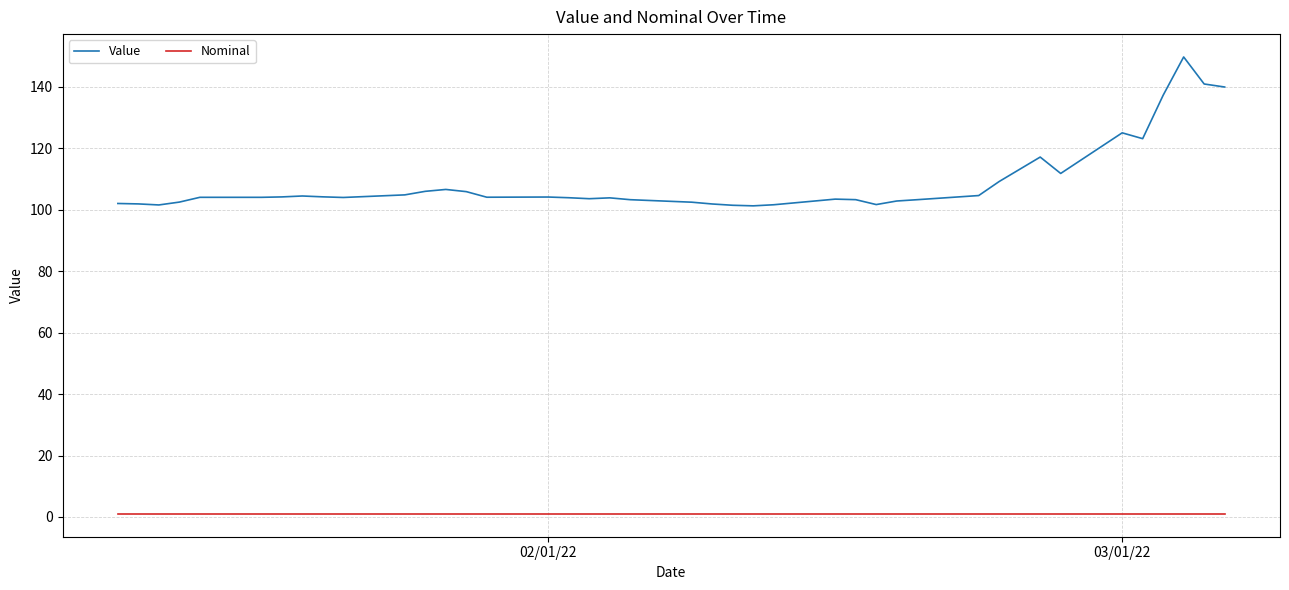

True or false: Value and Nominal cross at least once.

False